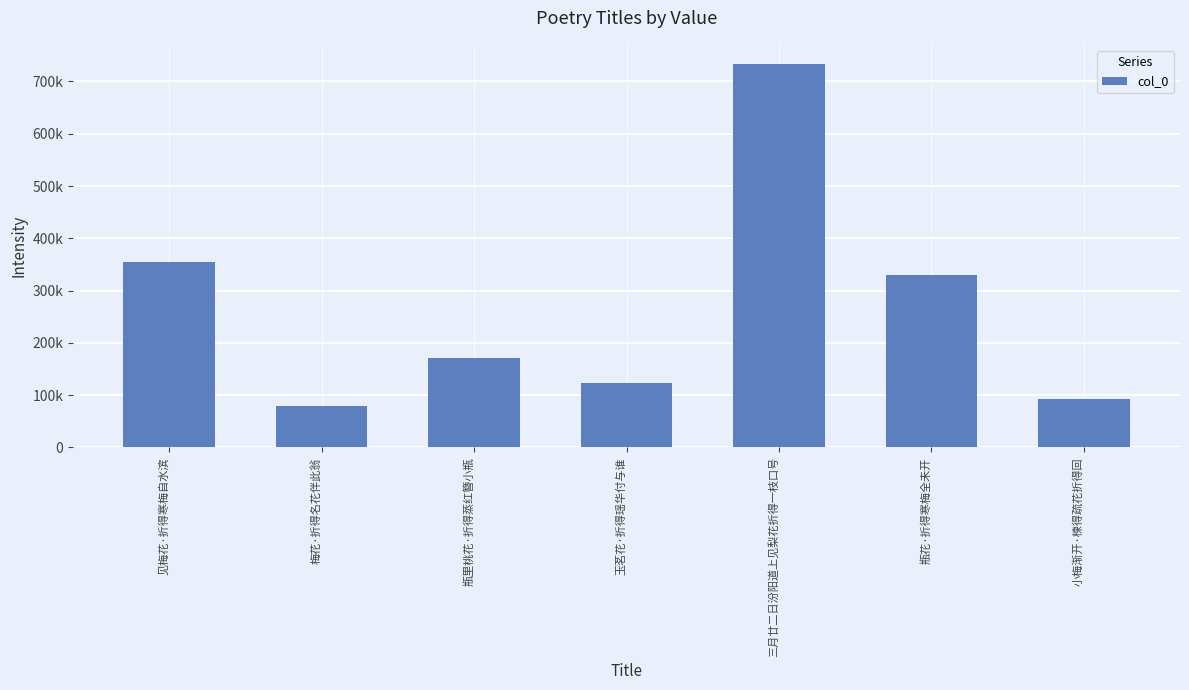

List the labels in order of value, smallest first.

梅花·折得名花伴此翁, 小梅渐开·楝得疏花折得回, 玉茗花·折得瑶华付与谁, 瓶里桃花·折得蒸红簪小瓶, 瓶花·折得寒梅全未开, 见梅花·折得寒梅自水滨, 三月廿二日汾阳道上见梨花折得一枝口号